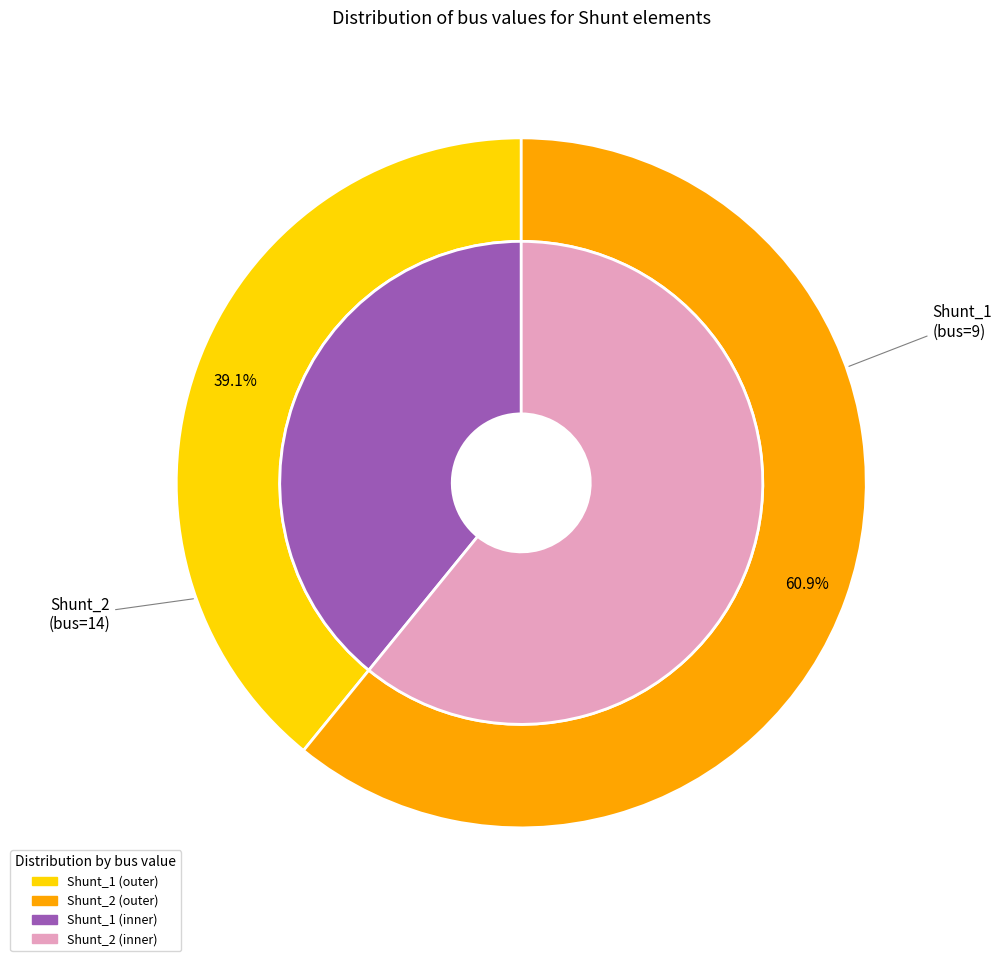

Which slice is the largest?

Shunt_2